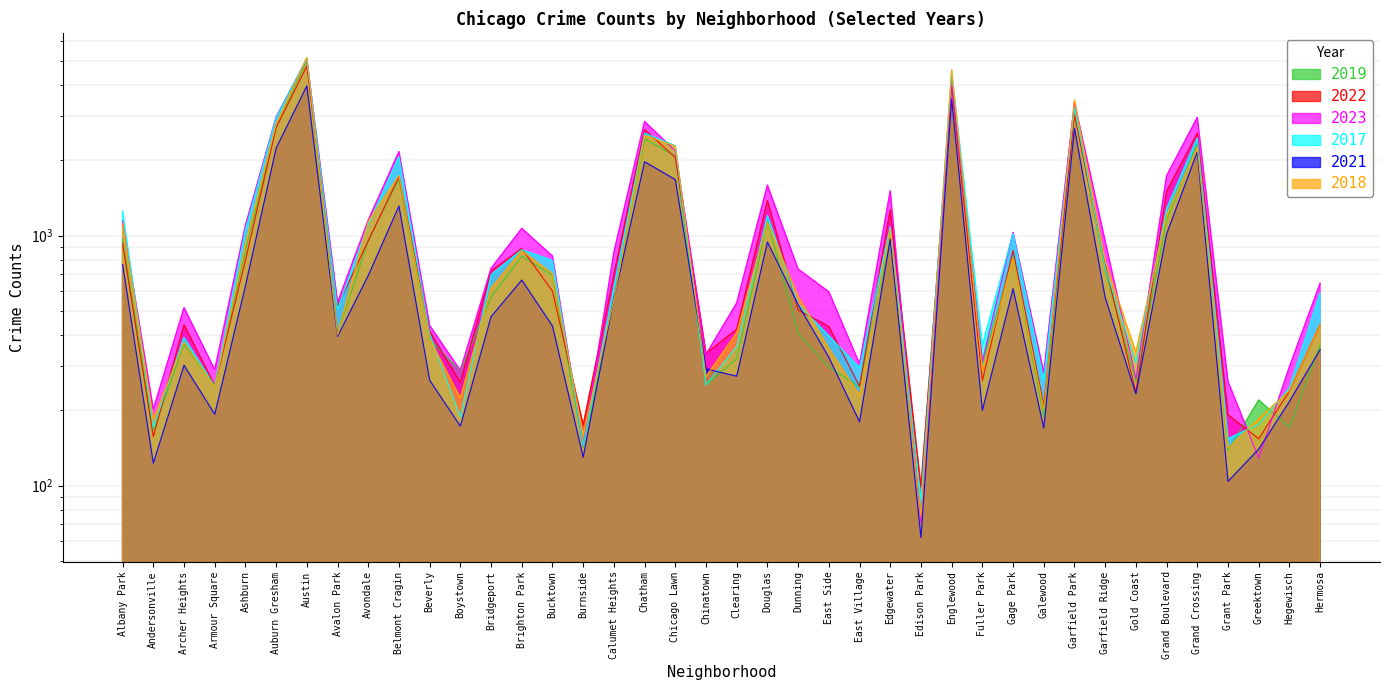

How many data points in 2018 are above 571?

19